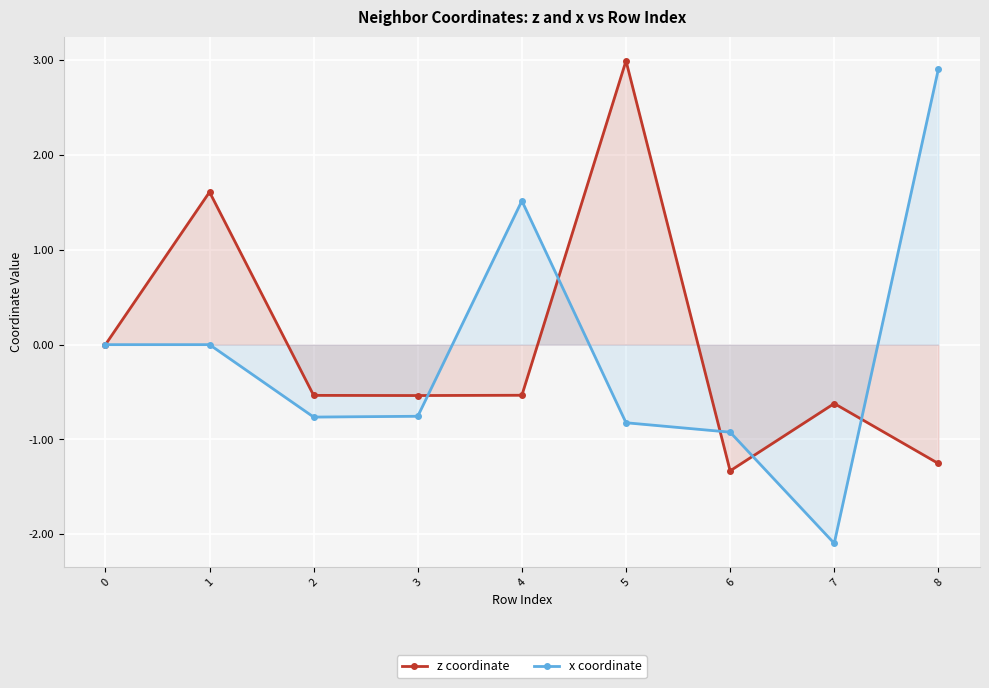

Reading right to left, what are all the values shown in this chart?

z coordinate: -1.3	-0.6	-1.3	3.0	-0.5	-0.5	-0.5	1.6	0.0
x coordinate: 2.9	-2.1	-0.9	-0.8	1.5	-0.8	-0.8	0.0	0.0